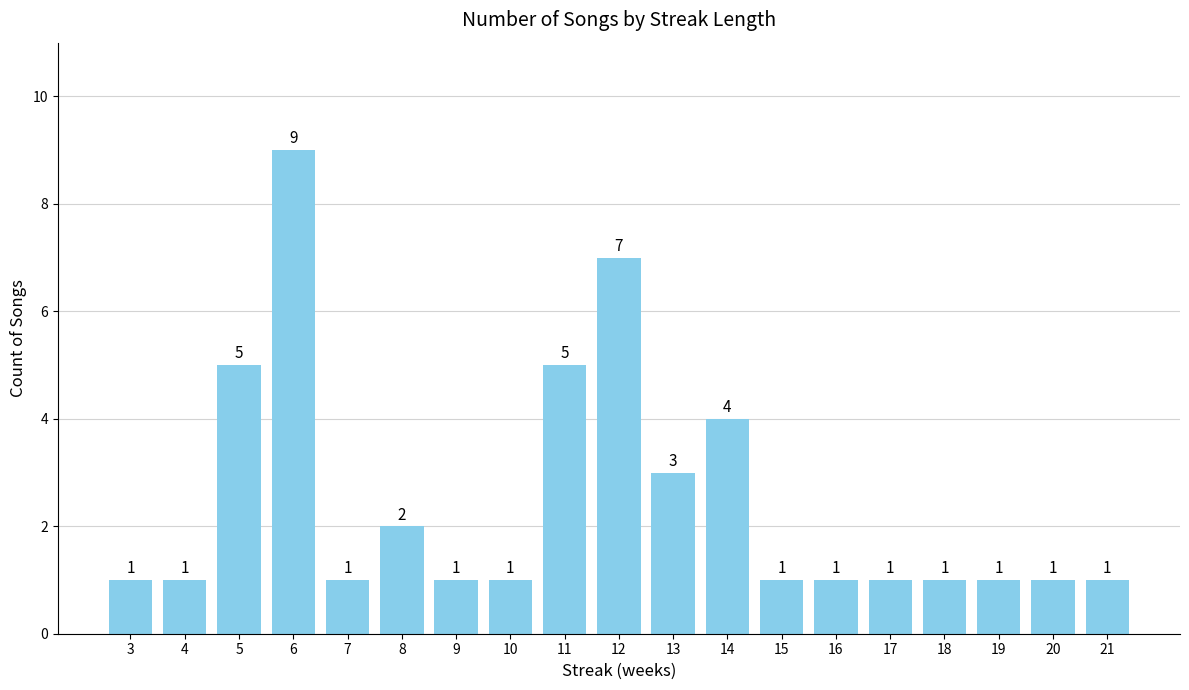

Between 6 and 5, which is larger?

6